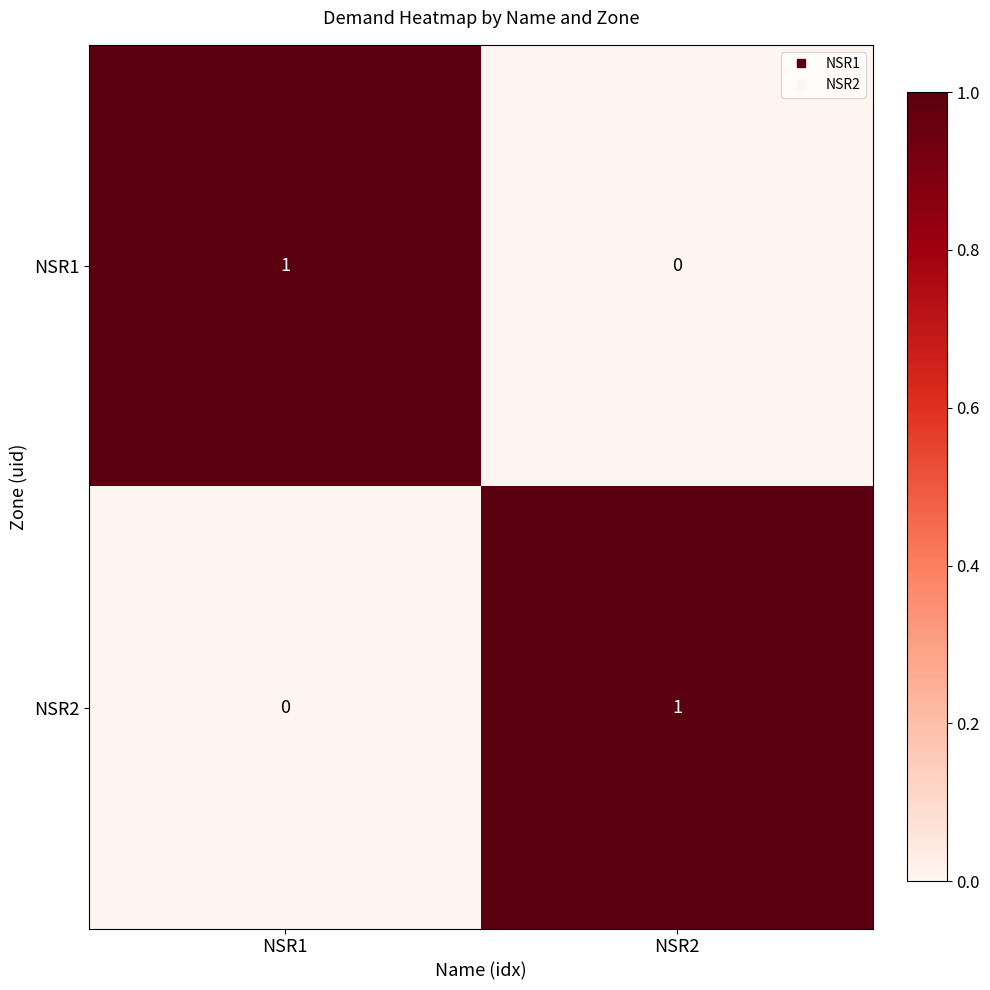

At which label is NSR2 closest to 0?

NSR1